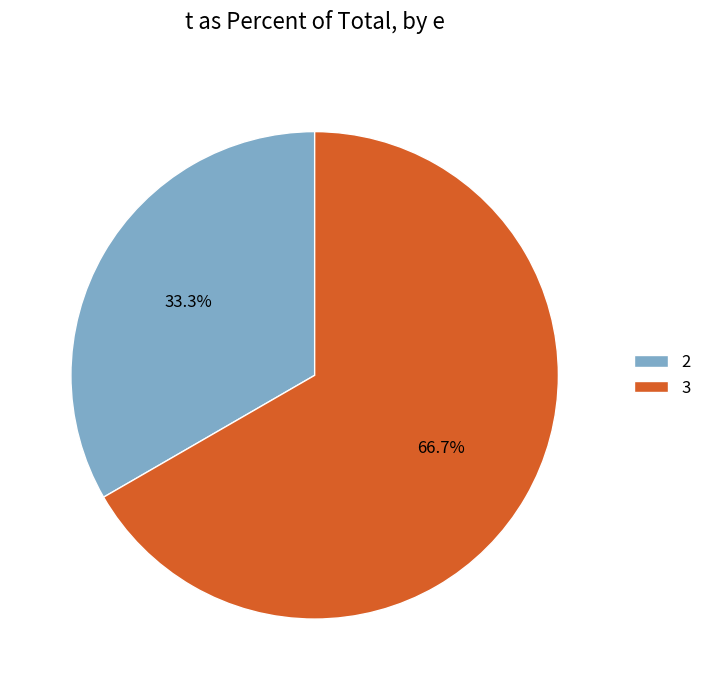

What is the ratio of the value at 2 to the value at 3?

0.5